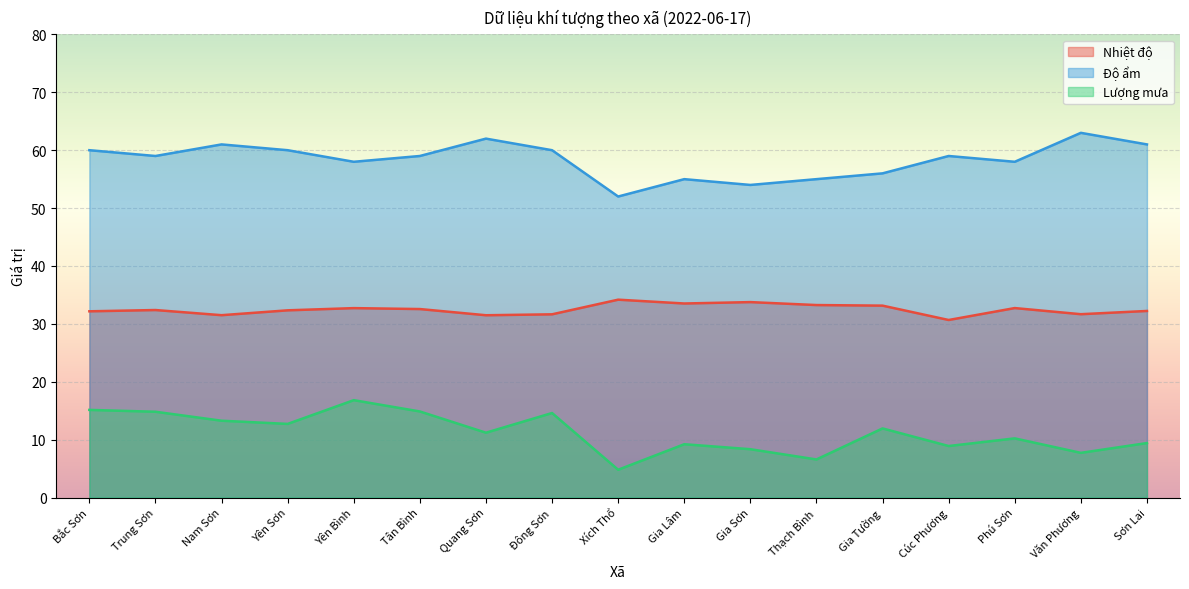

Read the Lượng mưa value at Nam Sơn.

13.3